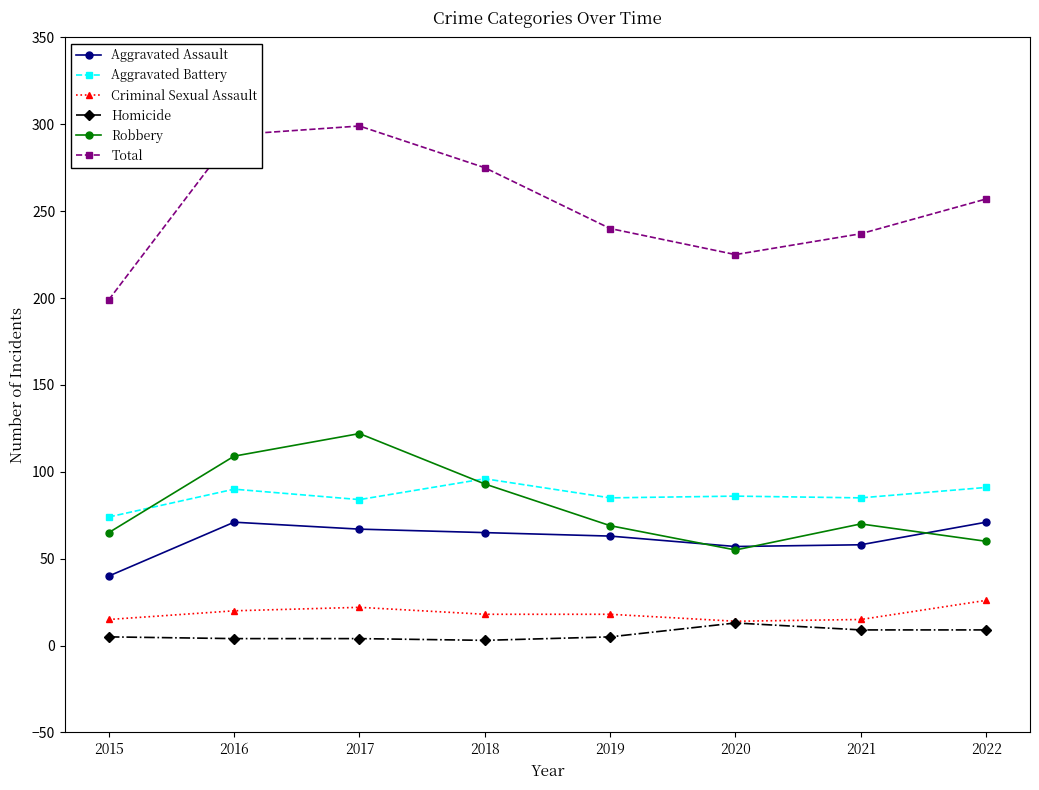

At which label does Total reach its minimum?

2015